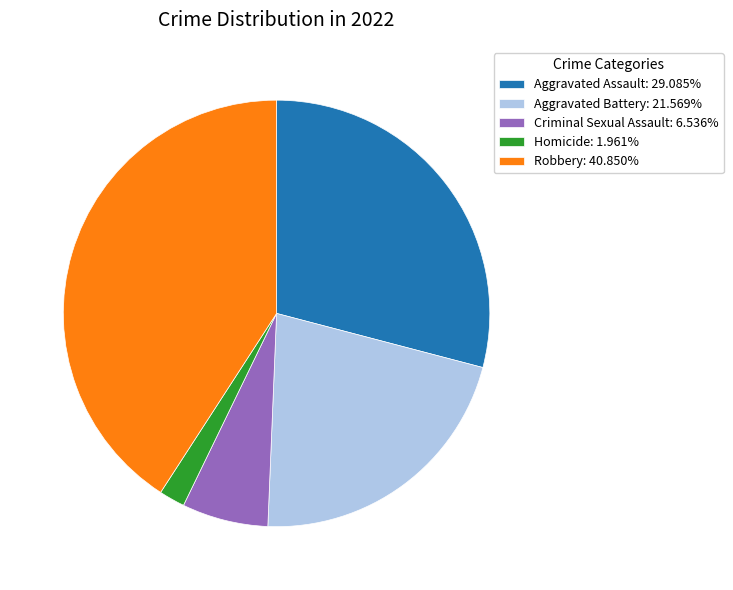

True or false: Homicide accounts for 2% of the total.

True